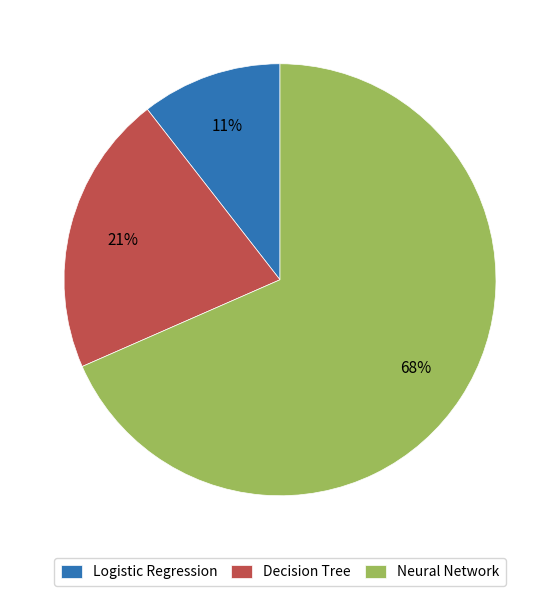

Approximately how many times larger is the value at Decision Tree compared to Neural Network?

0.3